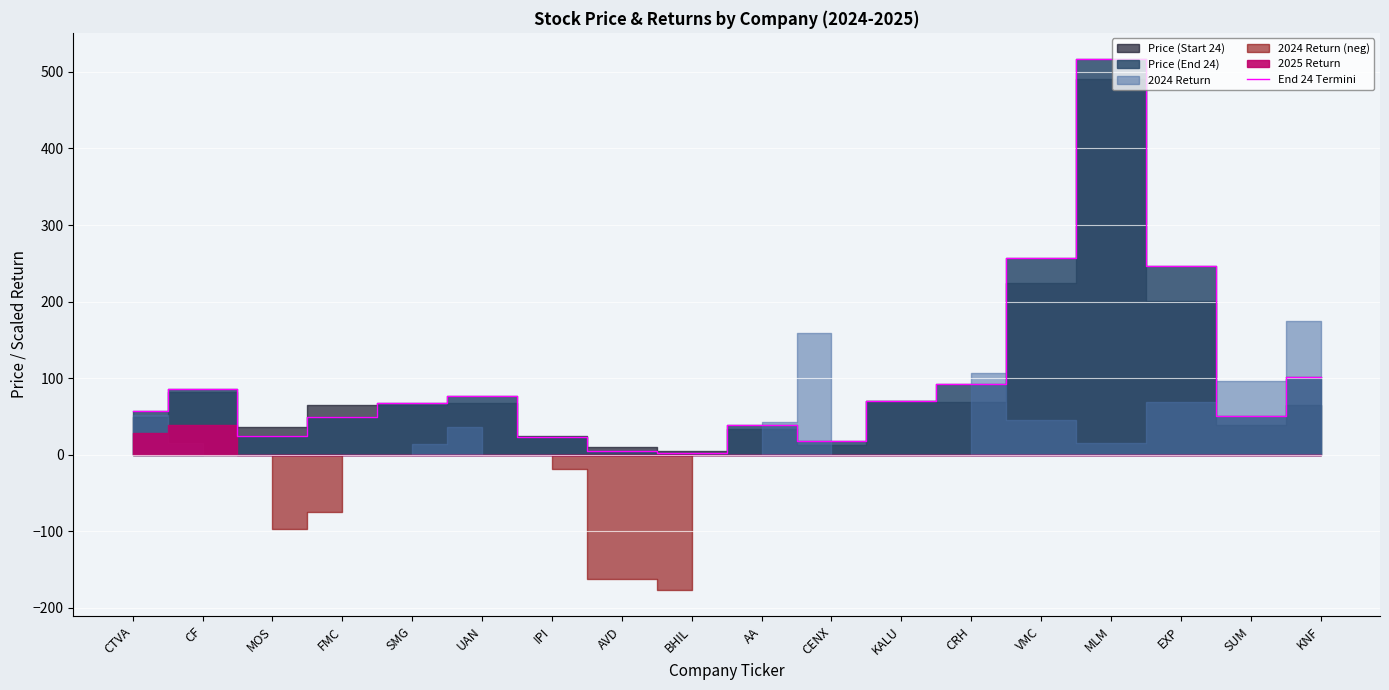

What is the difference between the maximum and minimum values?

514.3